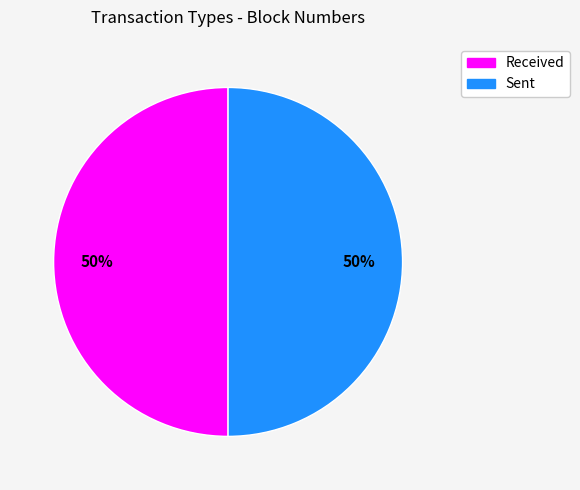

To the nearest percent, what is the average slice percentage?

50%